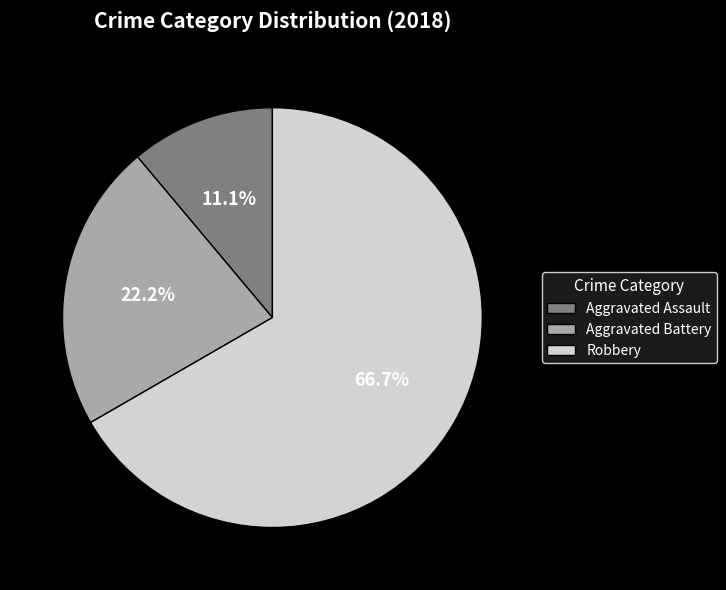

The Robbery slice represents 80% of the pie. True or false?

False